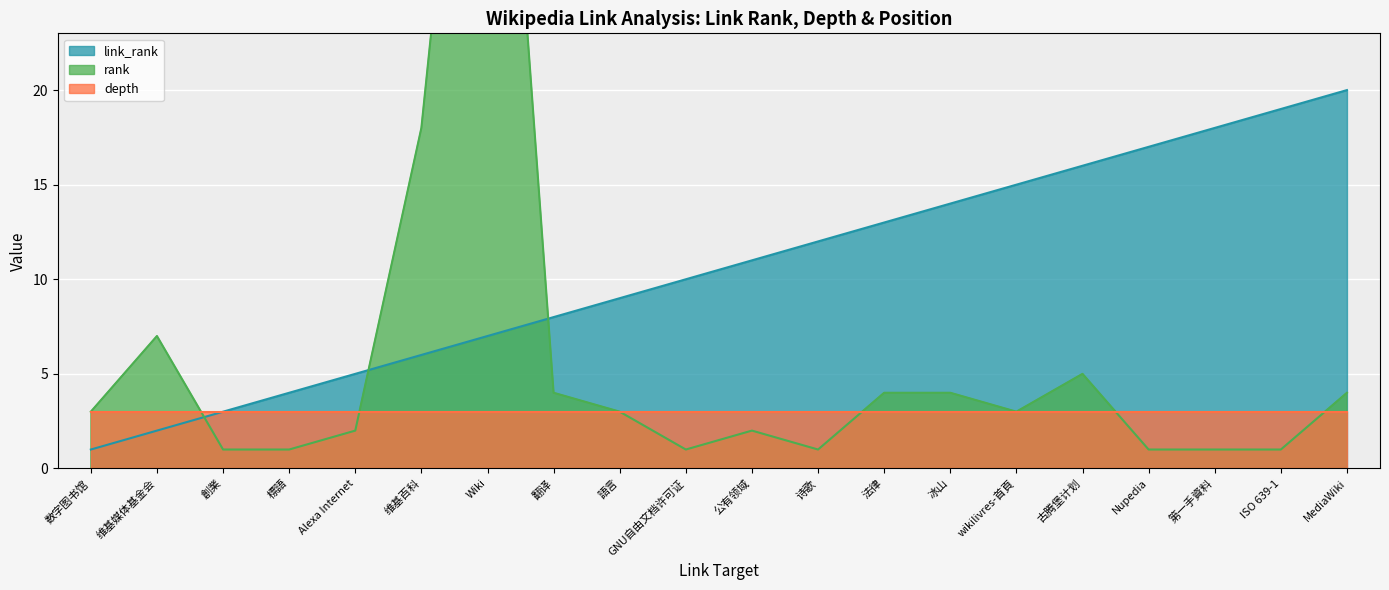

What is the difference between the second highest and second lowest values in the rank series?

17